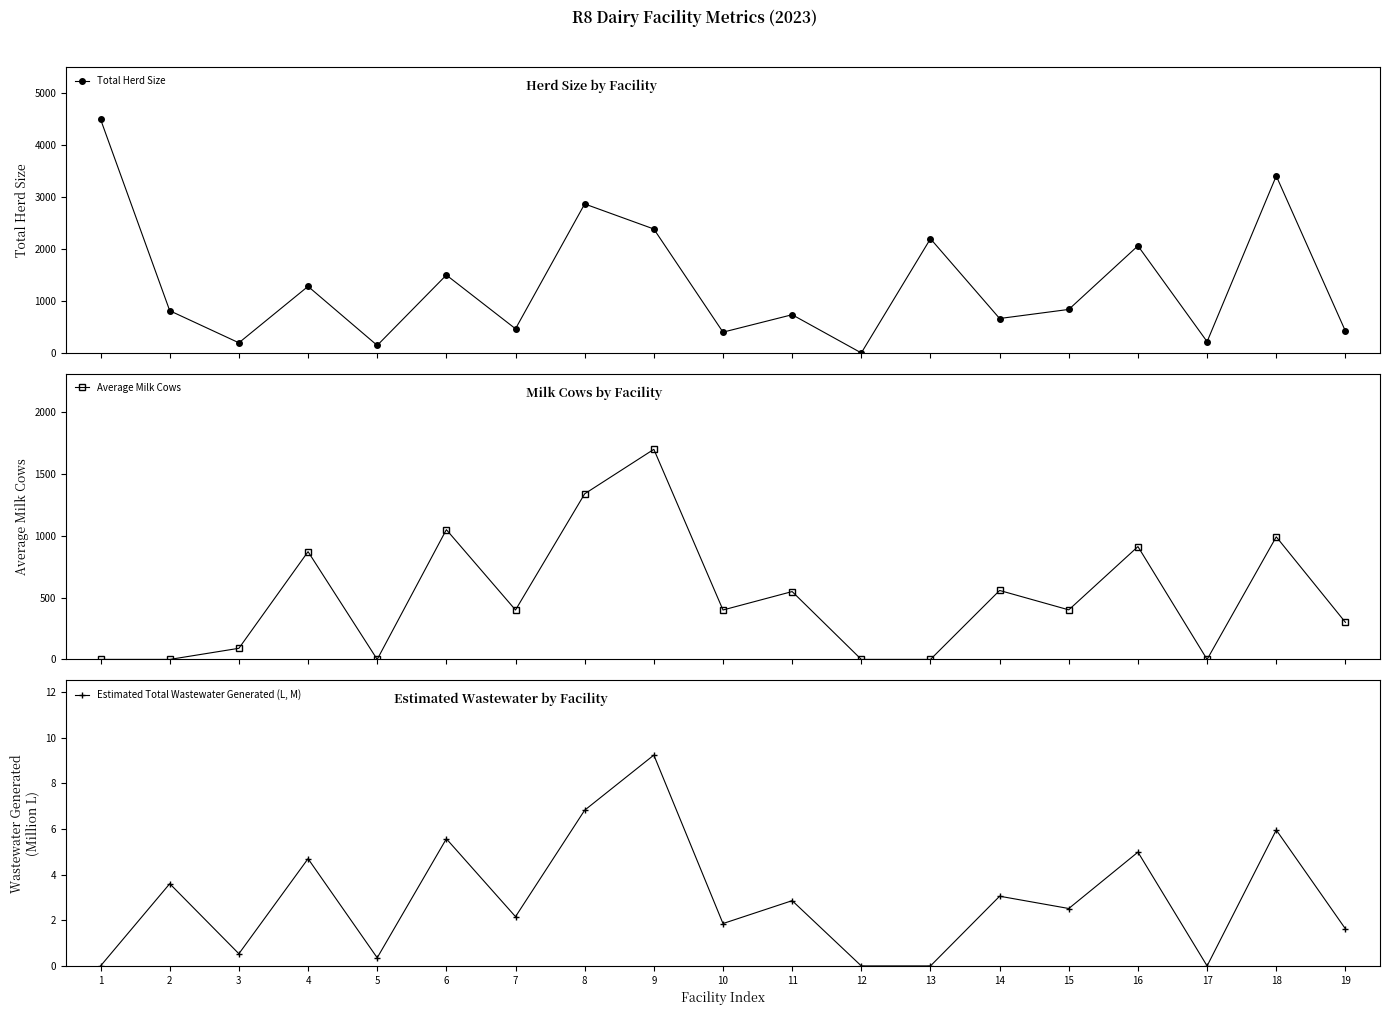

Rank the categories by Total Herd Size value from lowest to highest.

12, 5, 3, 17, 10, 19, 7, 14, 11, 2, 15, 4, 6, 16, 13, 9, 8, 18, 1